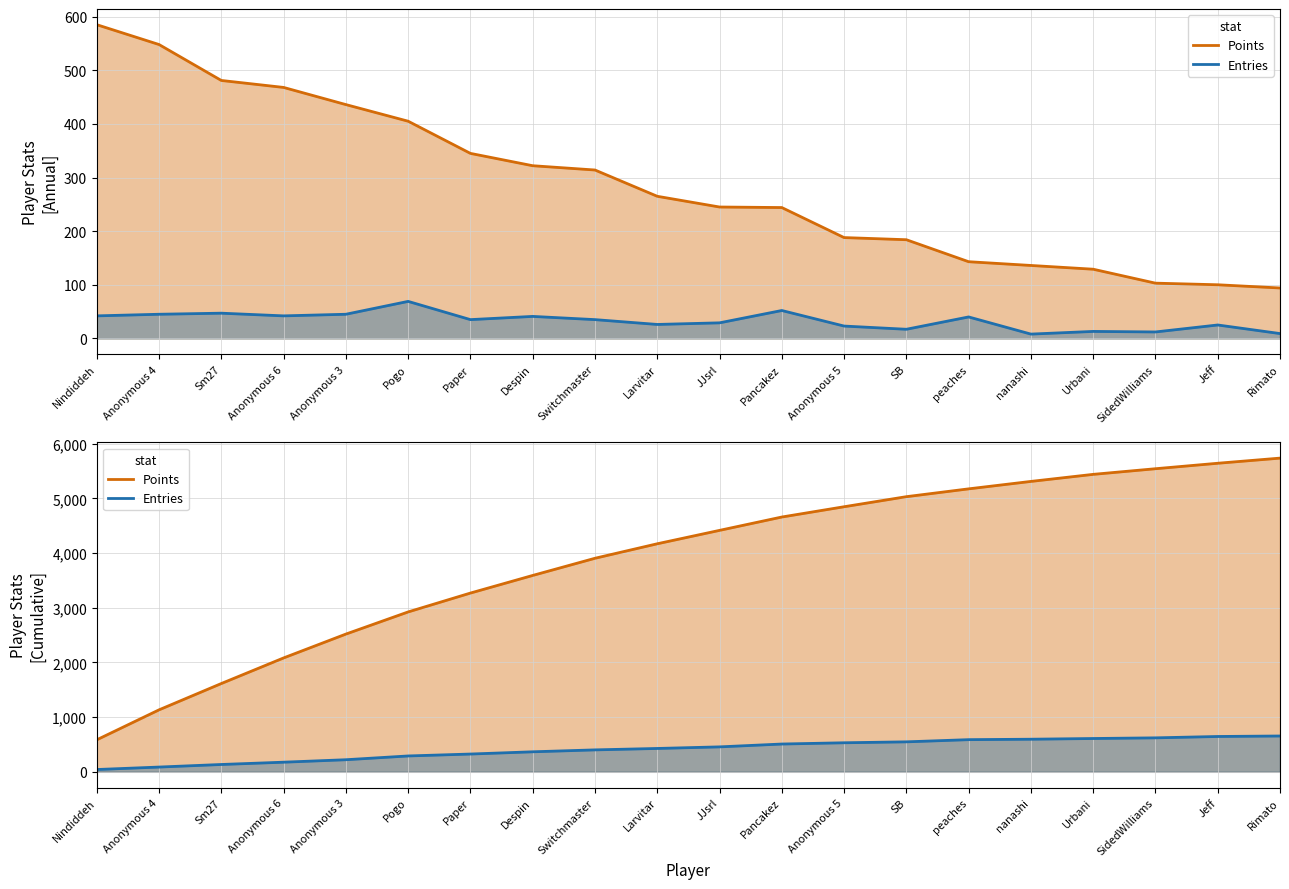

What are all the series names shown in the legend?

Points, Entries